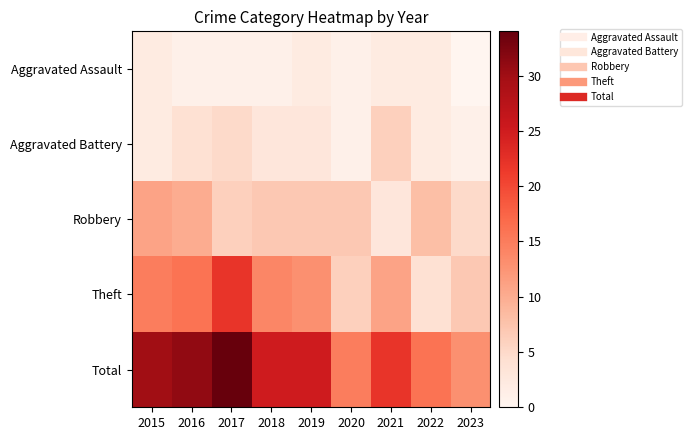

Rank the series at 2019 from highest to lowest value.

Total, Theft, Robbery, Aggravated Battery, Aggravated Assault